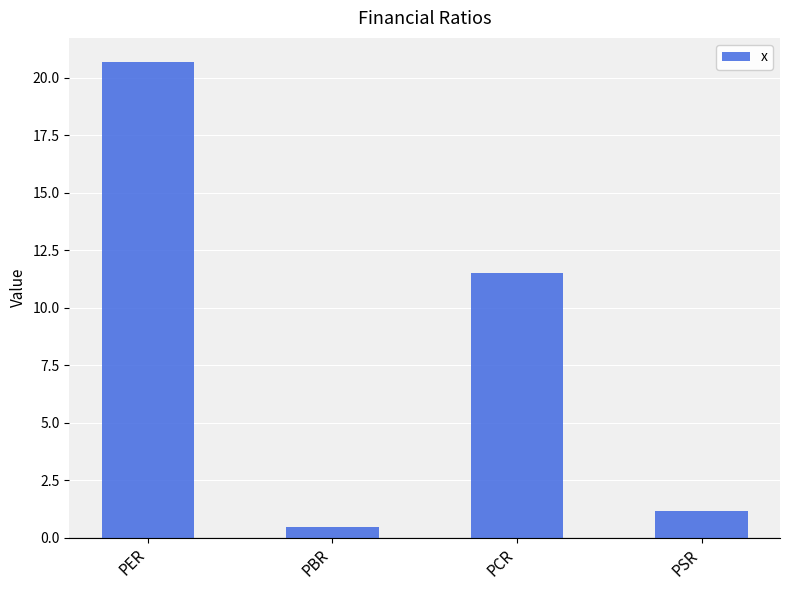

What is the label of the 3rd bar from the right?

PBR